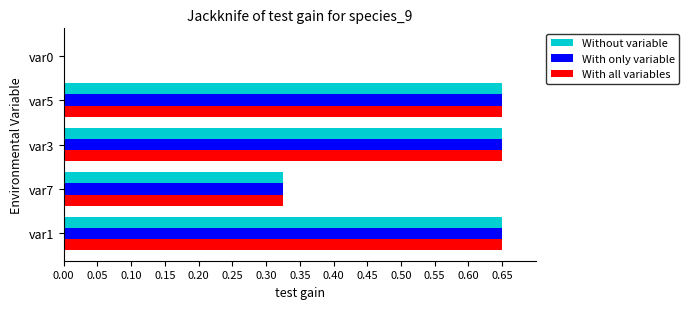

What is the total value across all series at var5?

2.0